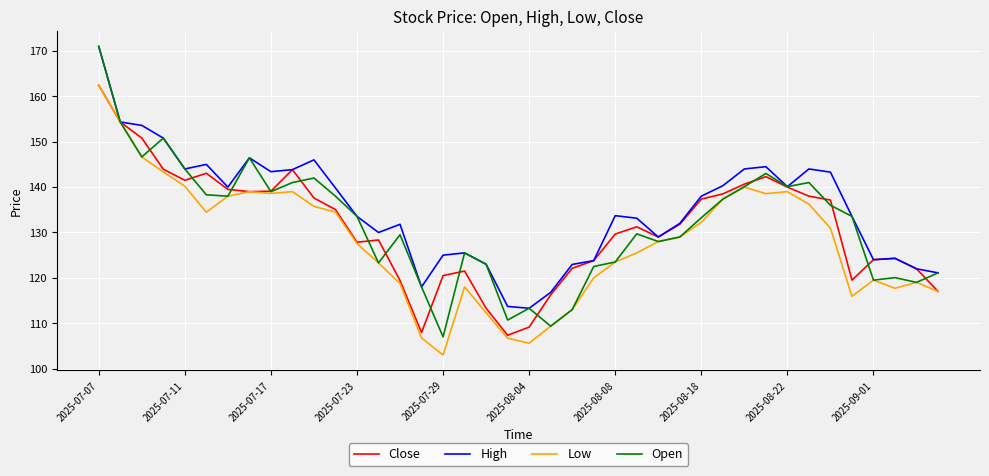

What is the highest value of the Open series?

171.0